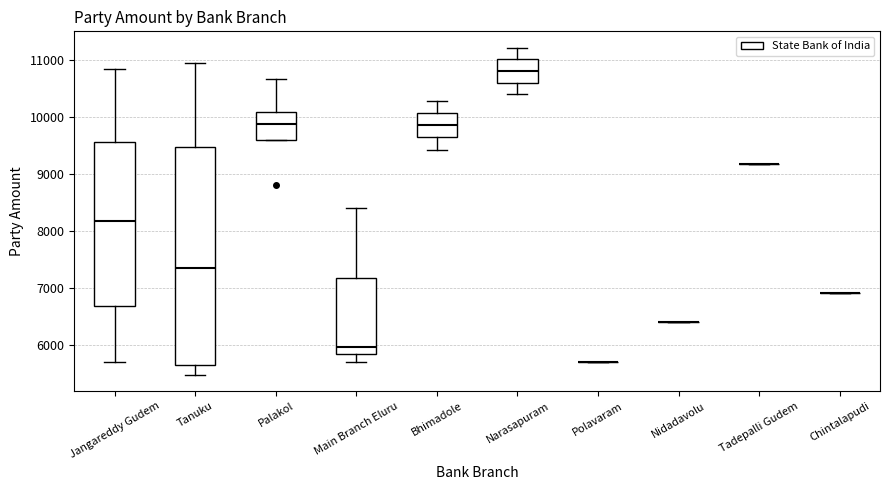

Where does the median line of the box for Palakol sit on the y-axis? The values are not printed on the chart, so give them approximately, as read against the axis.

9900